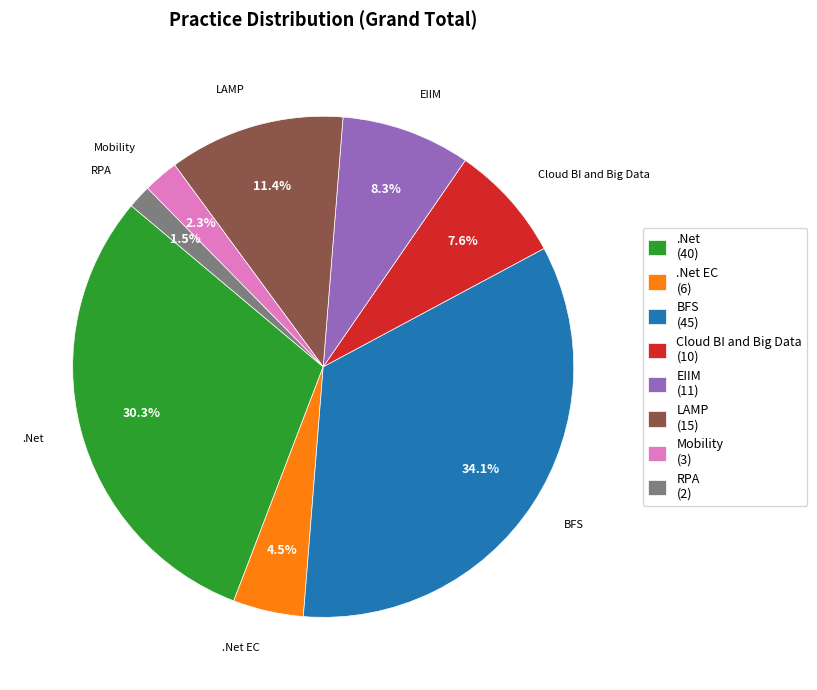

Which slice is the smallest?

RPA (2)